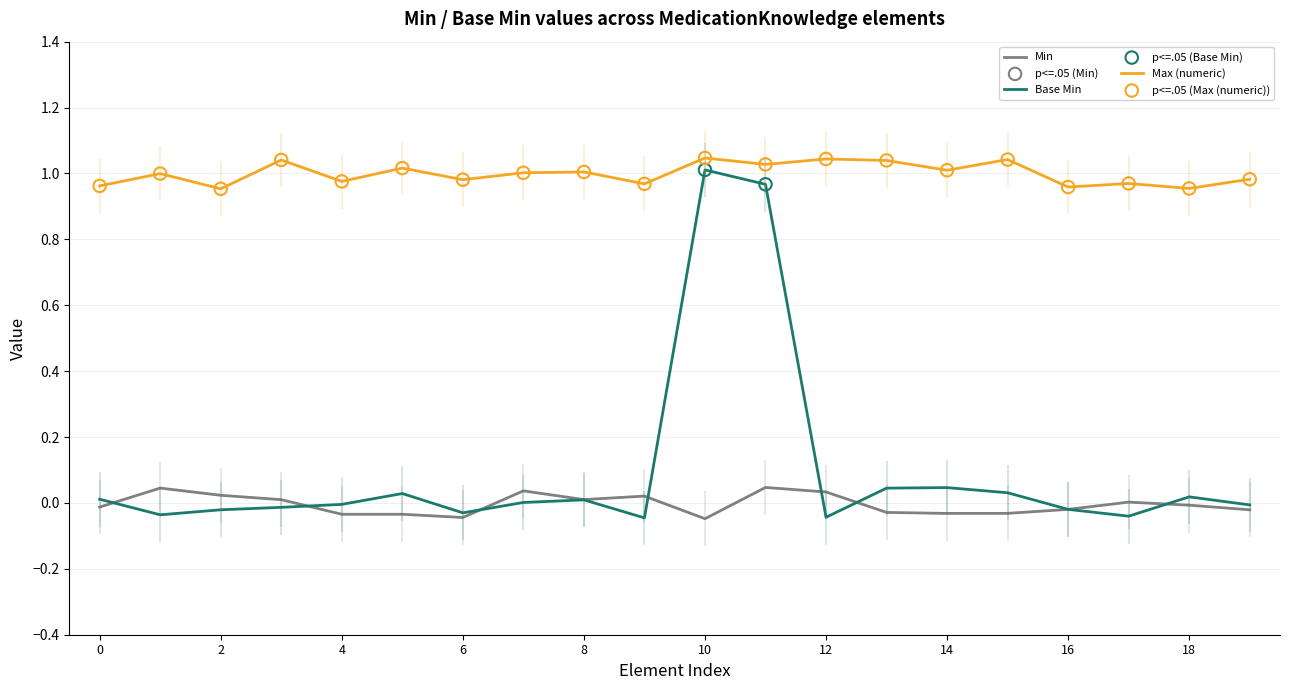

Which series has the largest total across all categories?

Max (numeric)